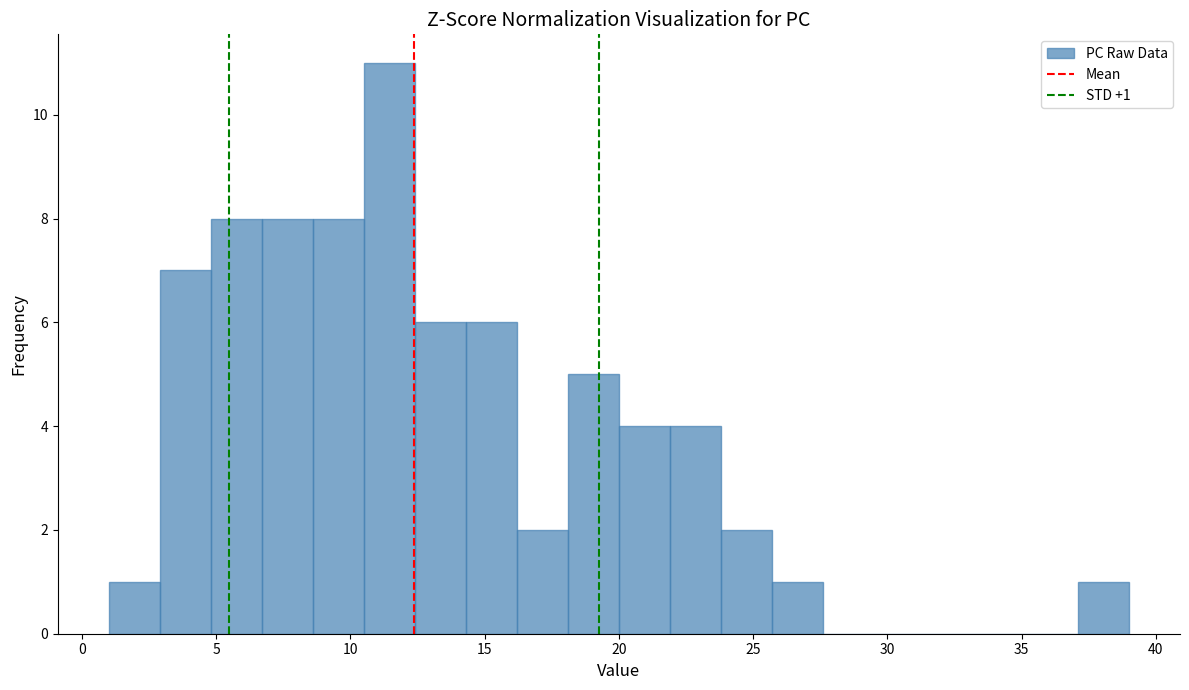

Read against the x-axis, roughly where is the centre of the tallest bar?

11.5